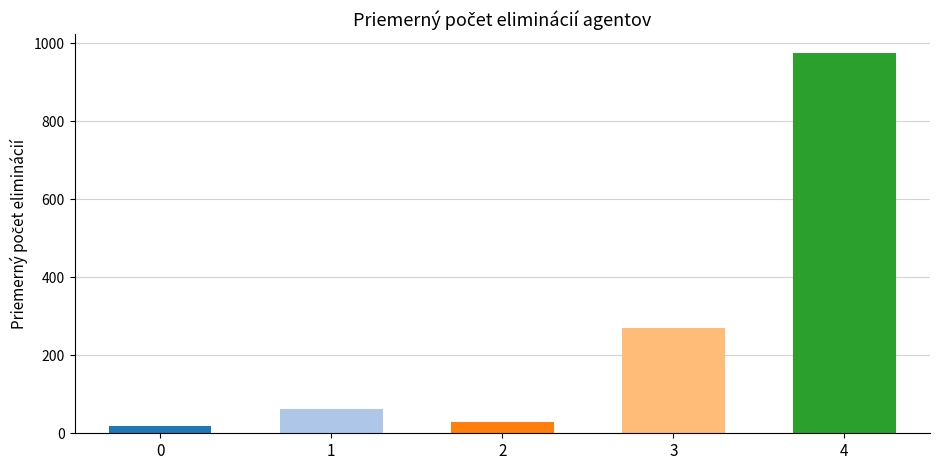

What is the value of the 3rd bar from the left?

28.0